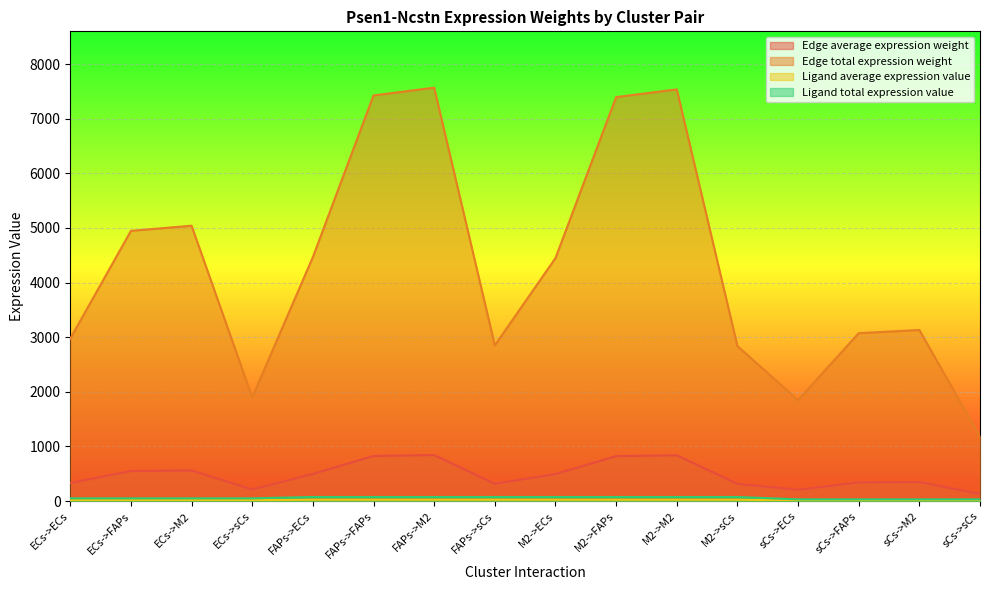

Reading left to right, extract all data points from this chart.

Edge average expression weight: ECs->ECs=330.6	ECs->FAPs=549.7	ECs->M2=560.1	ECs->sCs=210.9	FAPs->ECs=496.3	FAPs->FAPs=825.2	FAPs->M2=840.9	FAPs->sCs=316.6	M2->ECs=494.3	M2->FAPs=821.8	M2->M2=837.5	M2->sCs=315.3	sCs->ECs=205.4	sCs->FAPs=341.5	sCs->M2=348.0	sCs->sCs=131.0
Edge total expression weight: ECs->ECs=2975.3	ECs->FAPs=4947.0	ECs->M2=5041.2	ECs->sCs=1898.2	FAPs->ECs=4466.8	FAPs->FAPs=7426.8	FAPs->M2=7568.2	FAPs->sCs=2849.8	M2->ECs=4448.4	M2->FAPs=7396.2	M2->M2=7537.1	M2->sCs=2838.0	sCs->ECs=1848.5	sCs->FAPs=3073.5	sCs->M2=3132.0	sCs->sCs=1179.3
Ligand average expression value: ECs->ECs=49.5	ECs->FAPs=49.5	ECs->M2=49.5	ECs->sCs=49.5	FAPs->ECs=74.3	FAPs->FAPs=74.3	FAPs->M2=74.3	FAPs->sCs=74.3	M2->ECs=74.0	M2->FAPs=74.0	M2->M2=74.0	M2->sCs=74.0	sCs->ECs=30.8	sCs->FAPs=30.8	sCs->M2=30.8	sCs->sCs=30.8
Ligand total expression value: ECs->ECs=16.5	ECs->FAPs=16.5	ECs->M2=16.5	ECs->sCs=16.5	FAPs->ECs=24.8	FAPs->FAPs=24.8	FAPs->M2=24.8	FAPs->sCs=24.8	M2->ECs=24.7	M2->FAPs=24.7	M2->M2=24.7	M2->sCs=24.7	sCs->ECs=10.3	sCs->FAPs=10.3	sCs->M2=10.3	sCs->sCs=10.3